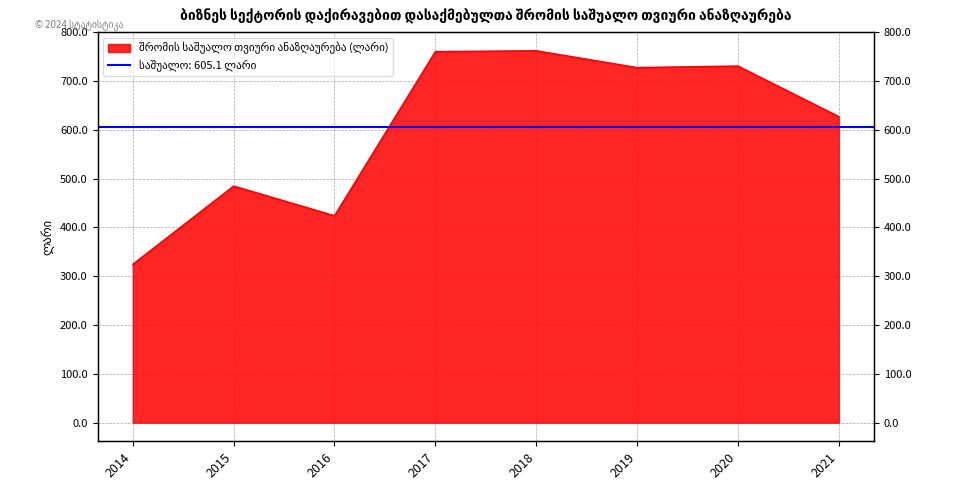

Reading left to right, list all the values displayed in this chart.

2014=324.5	2015=484.8	2016=424.0	2017=760.2	2018=762.0	2019=727.5	2020=730.7	2021=627.1